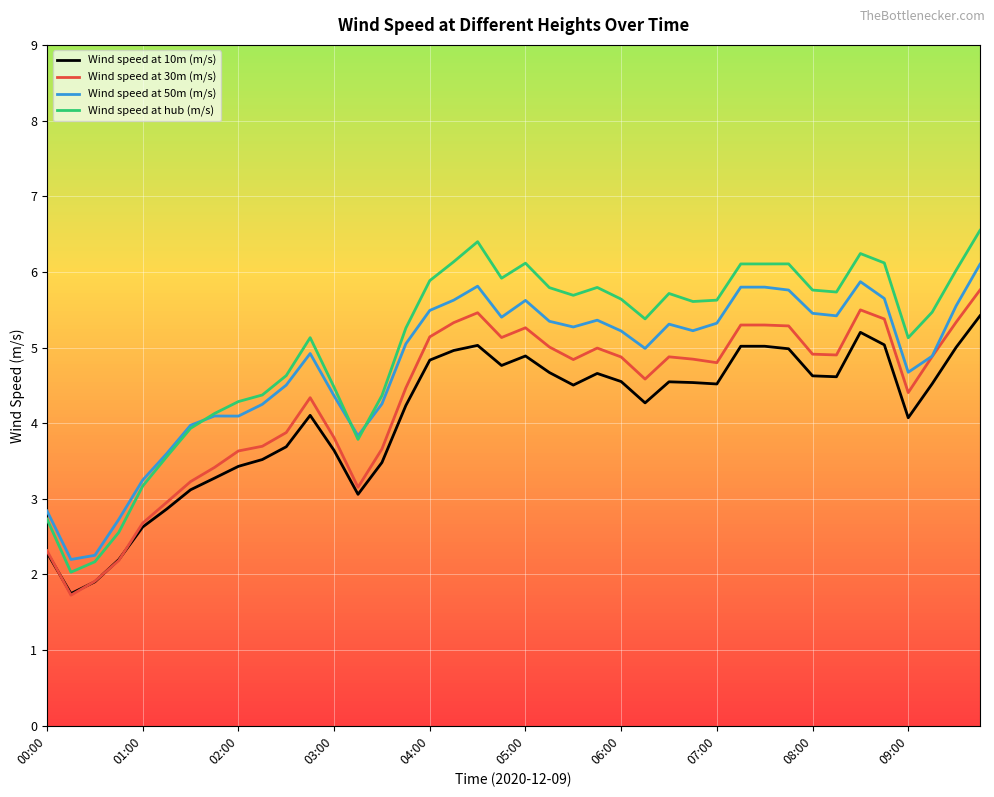

True or false: Wind speed at 30m (m/s) and Wind speed at hub (m/s) cross at least once.

False